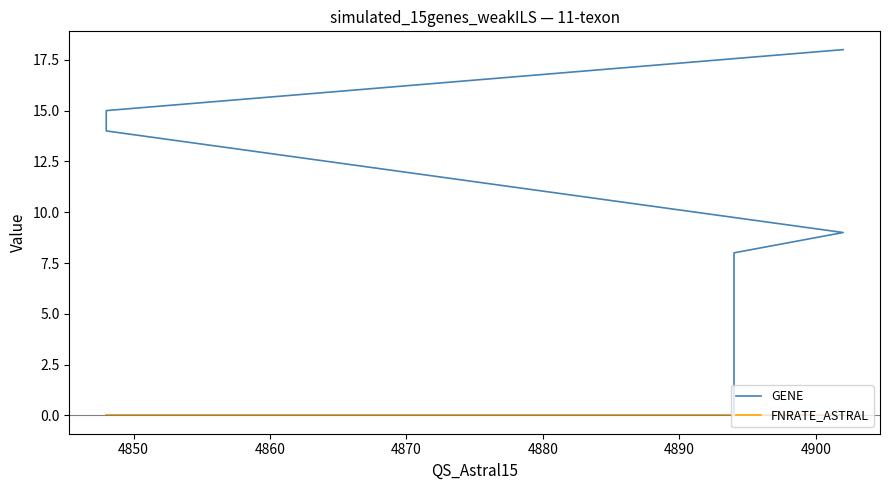

True or false: FNRATE_ASTRAL and GENE cross at least once.

False